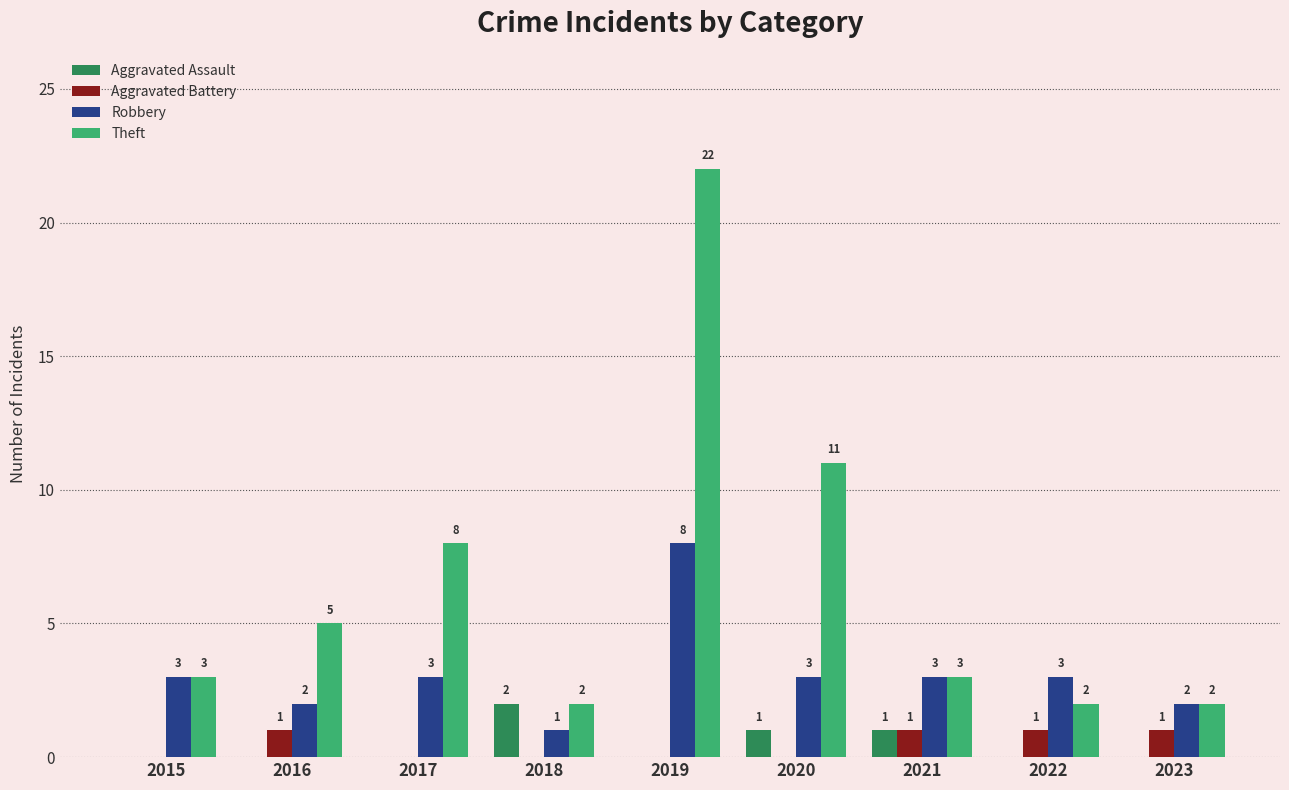

Which series changed the most between 2020 and 2022?

Theft